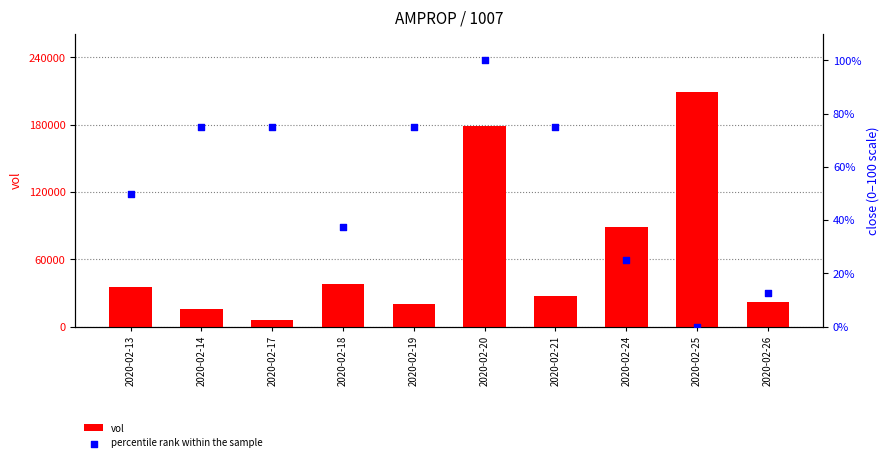

What is the total value across all series at 2020-02-18?

38037.5